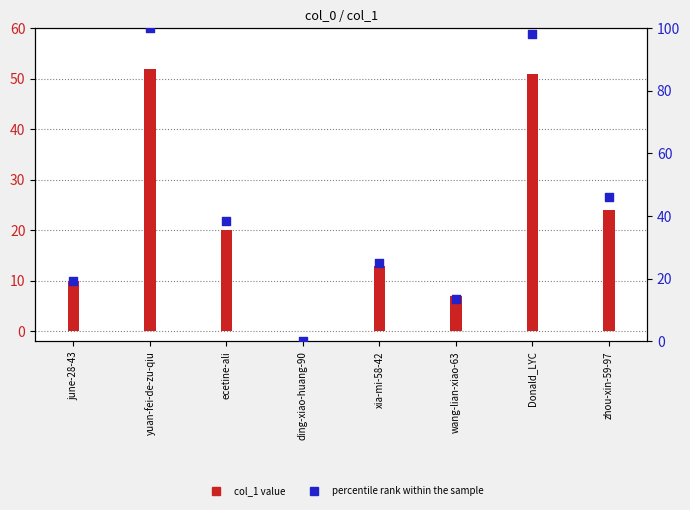

Which series reaches the minimum Y coordinate?

col_1